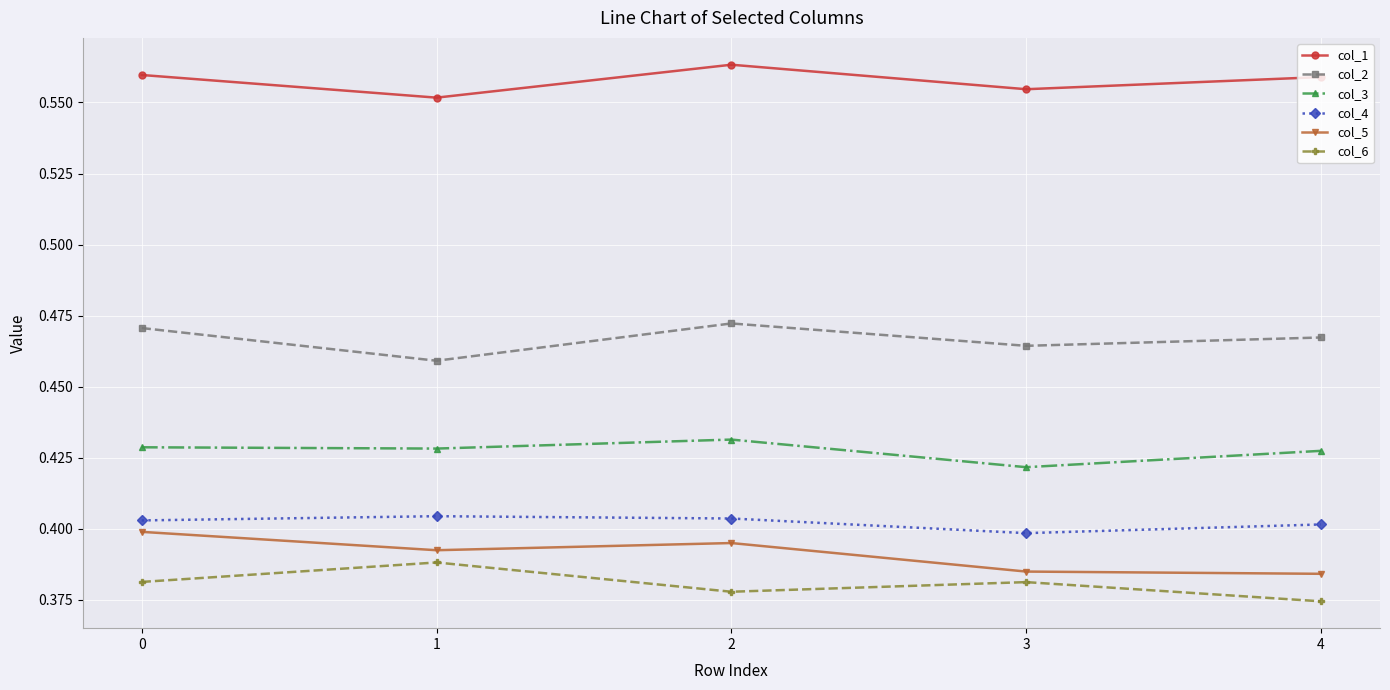

Which series has the largest total across all categories?

col_1